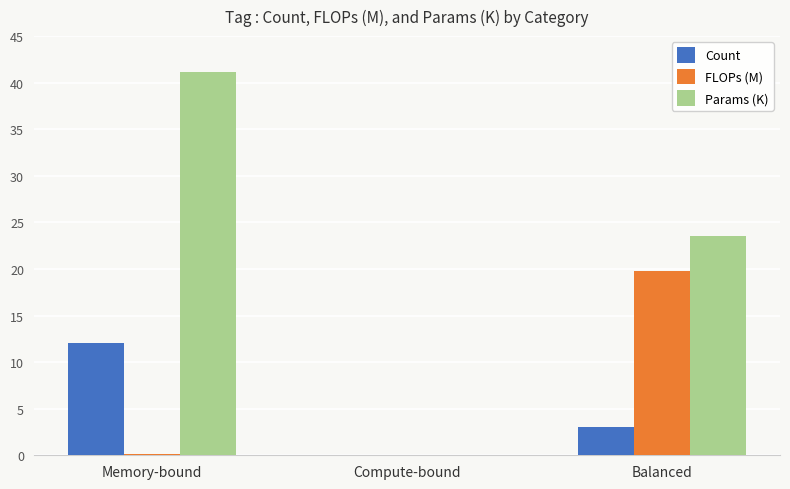

What is the sum of all Params (K) values?

64.7